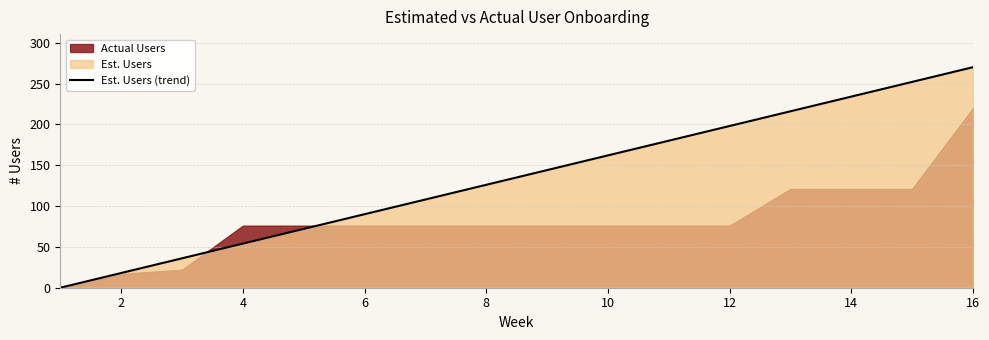

What is the greatest value displayed?

270